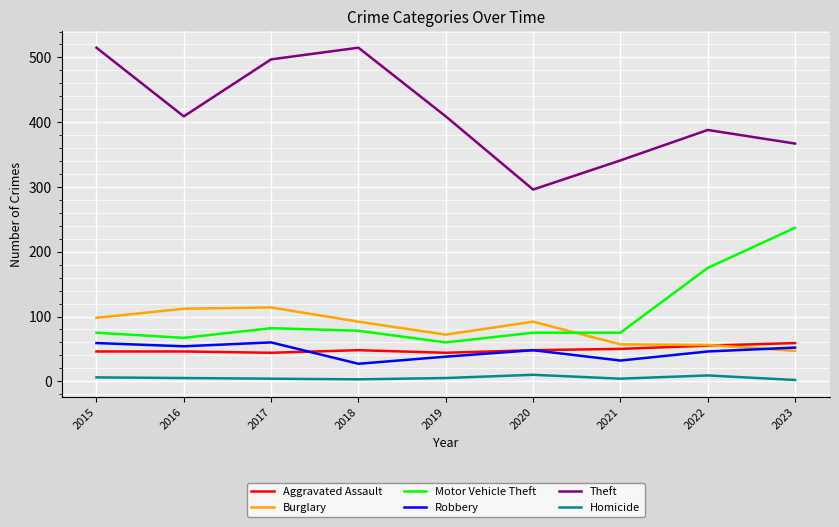

Is it true that Robbery equals 23 at 2023?

False